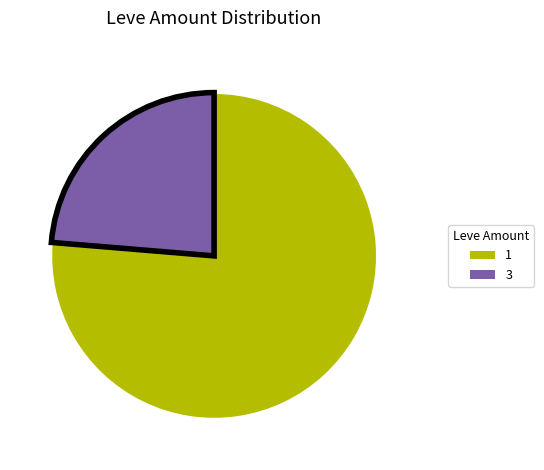

True or false: 3 accounts for 17% of the total.

False